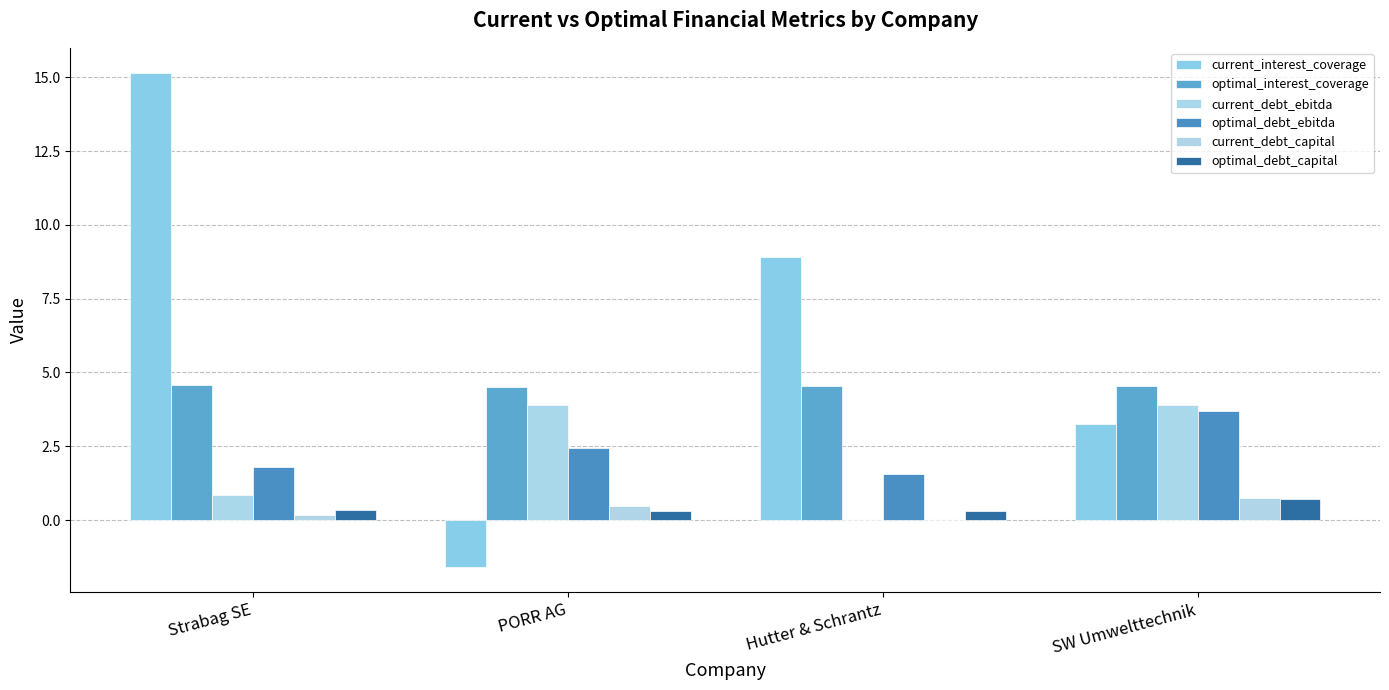

Which series has the largest total across all categories?

current_interest_coverage